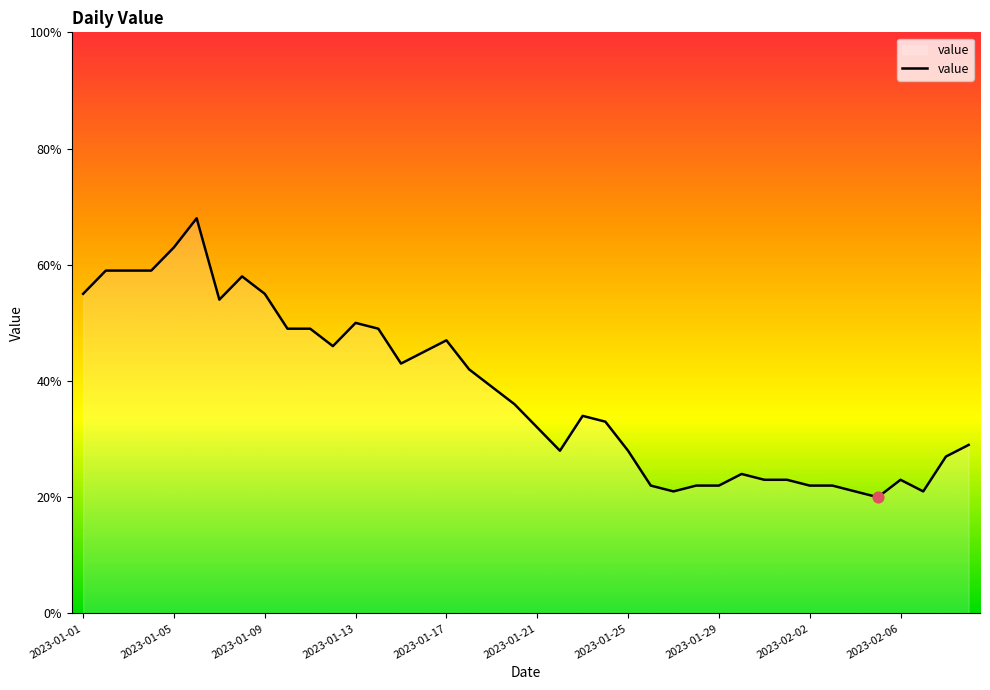

What is the smallest value displayed?

20